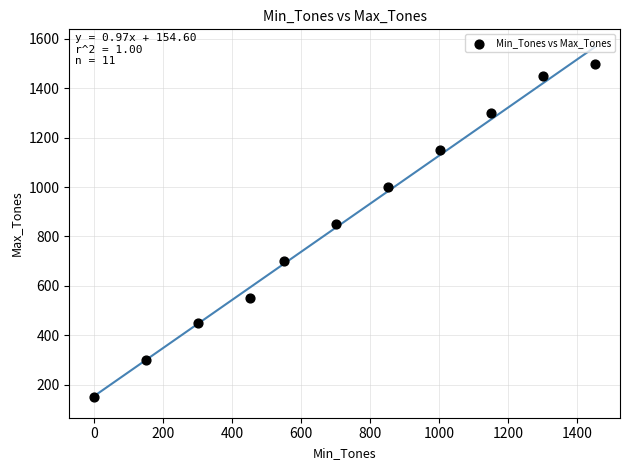

What Y value in the scatter plot is closest to 825?

850